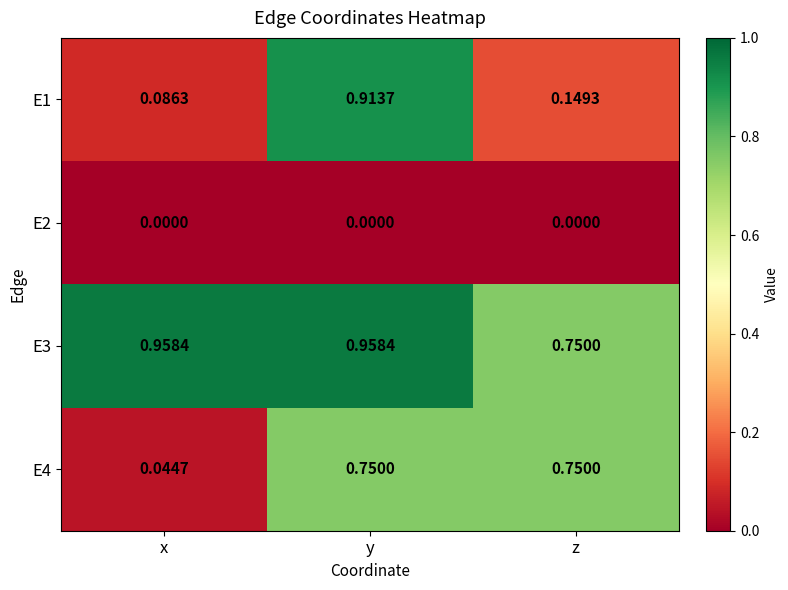

At which label is E3 closest to 0?

z